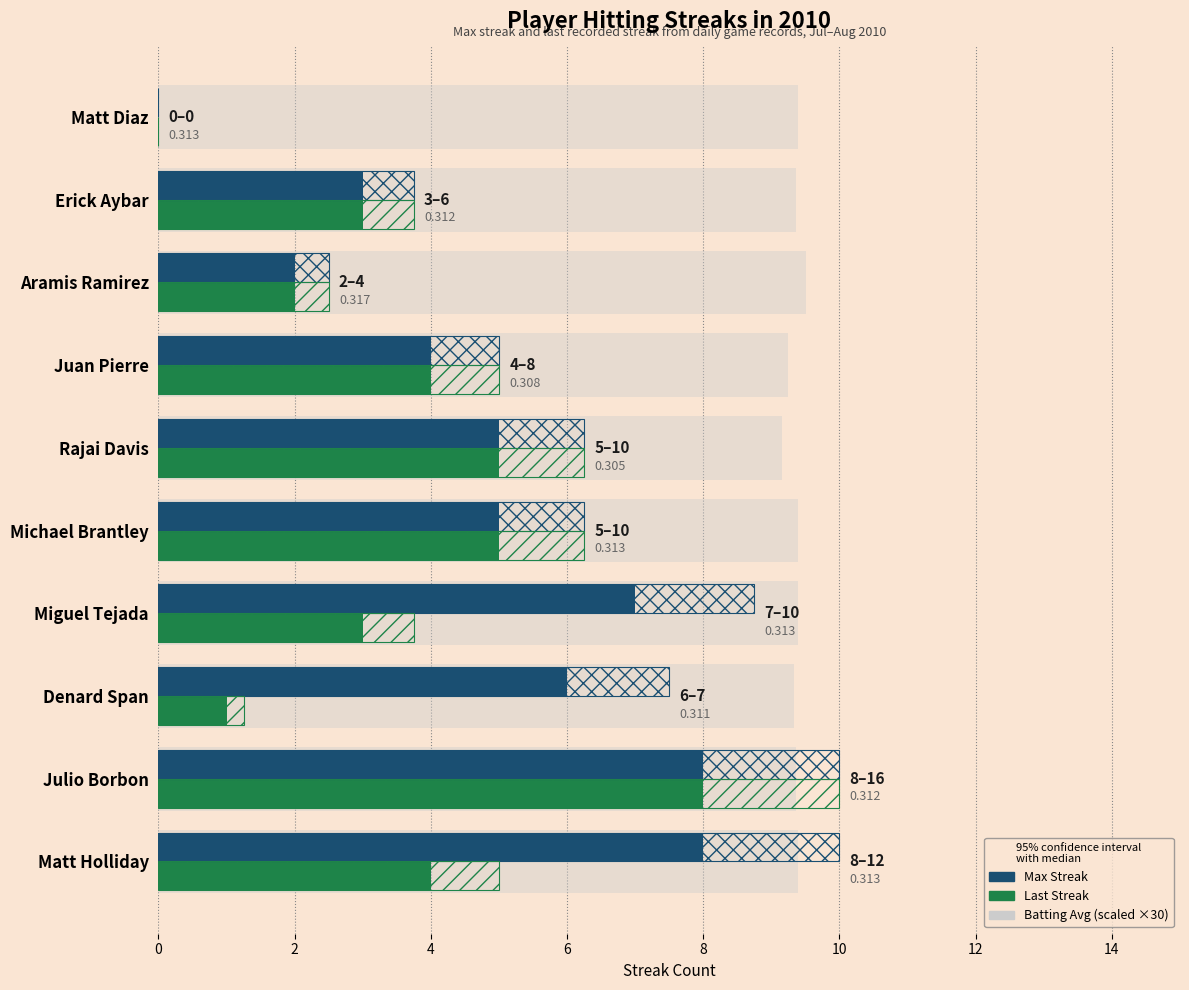

What are all the series names shown in the legend?

Max Streak, Last Streak, Batting Avg (scaled)